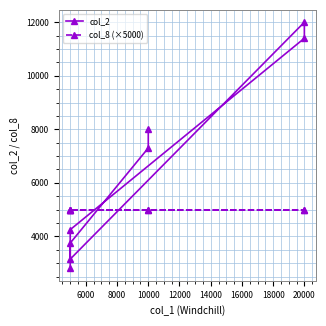

How many intersections are there between col_8 (×5000) and col_2?

3